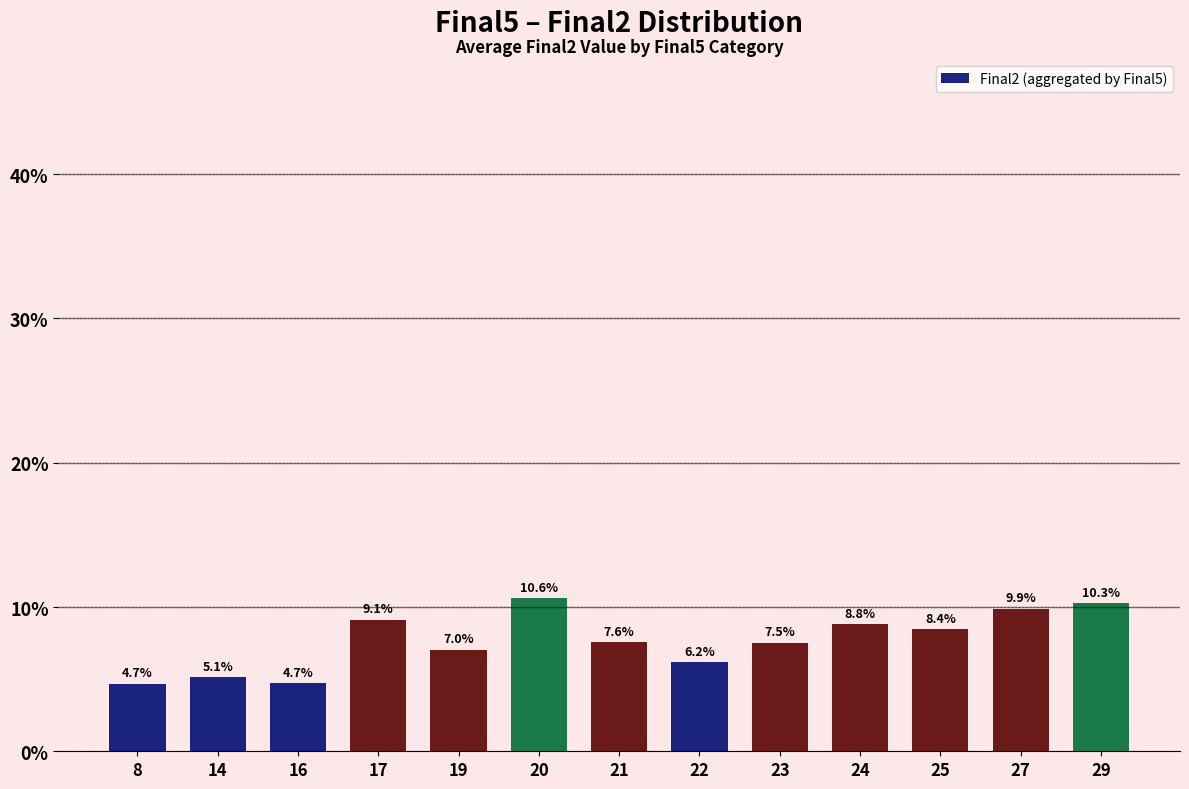

What is the sum of the values at 14 and 19?

12.2